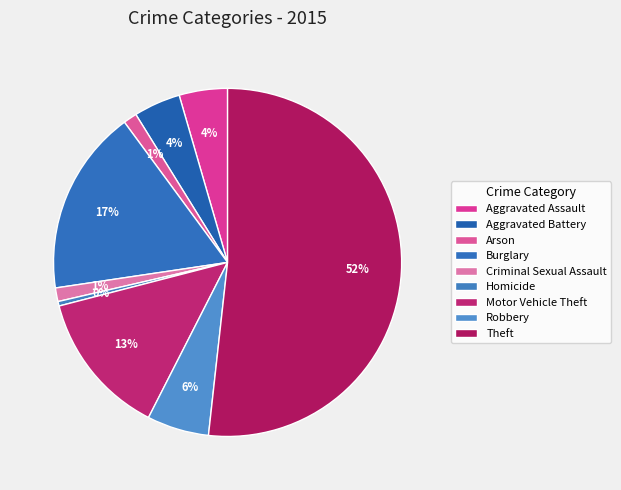

How many slices are in this pie chart?

9